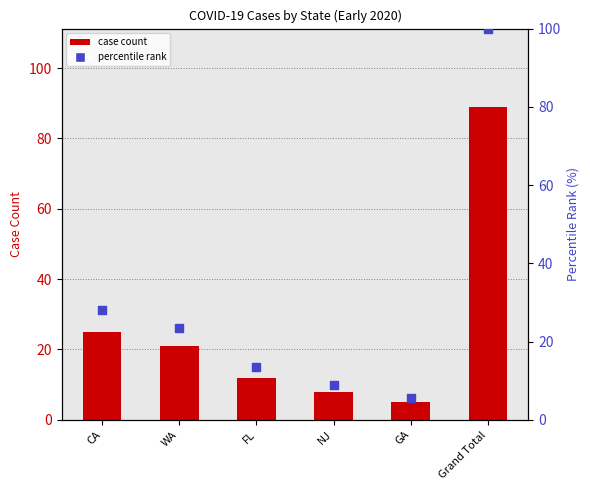

Which series has the largest Y range (max minus min)?

percentile rank